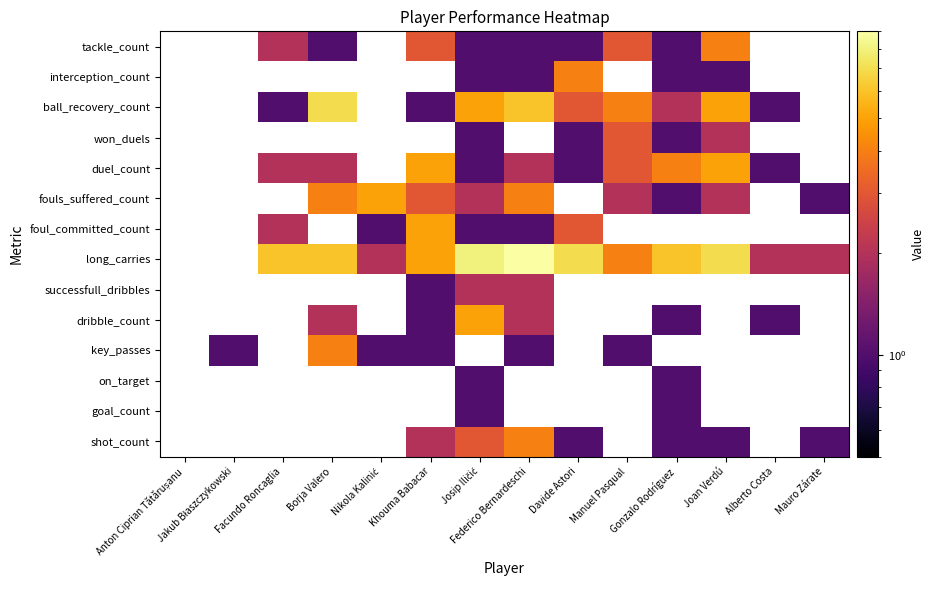

At how many categories does at least one series exceed 4?

9